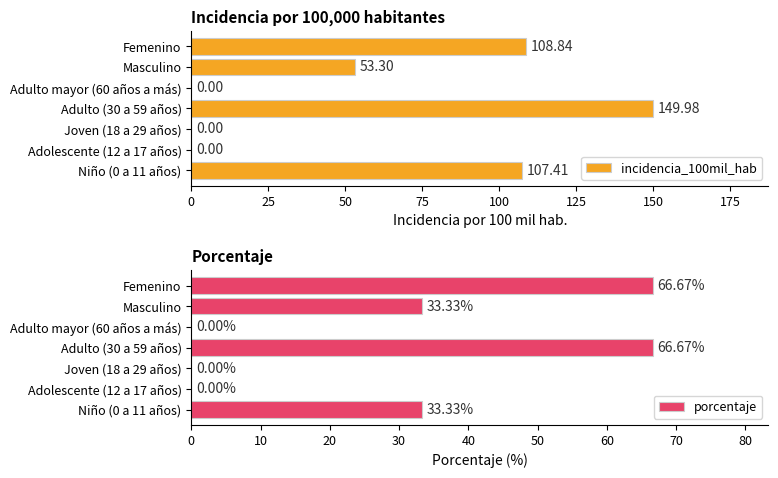

The incidencia_100mil_hab series shows 108.8 at Femenino. True or false?

True